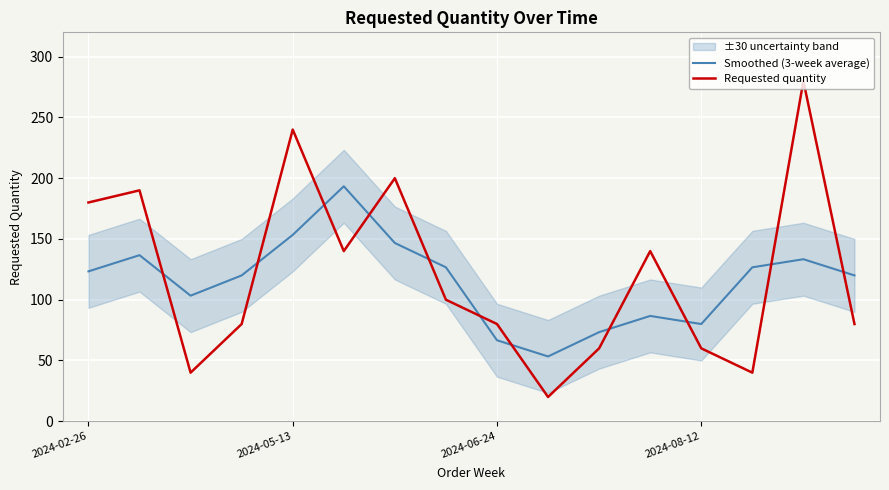

Where does the Smoothed (3-week average) series first go above 123?

2024-02-26